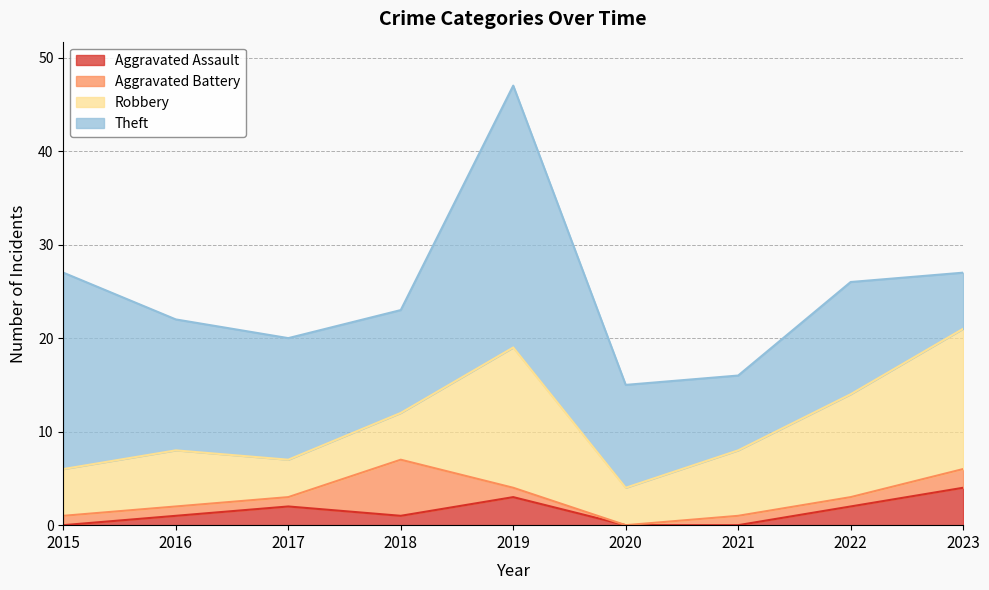

At which label does Theft reach its peak?

2019